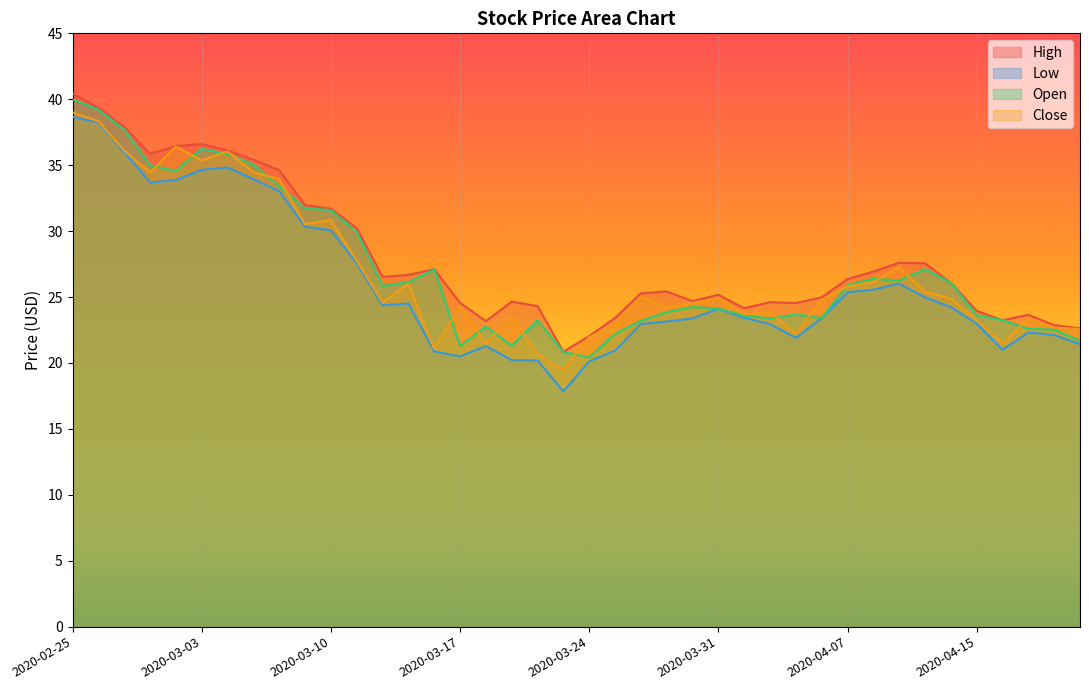

Which category has the highest value across all series?

2020-02-25